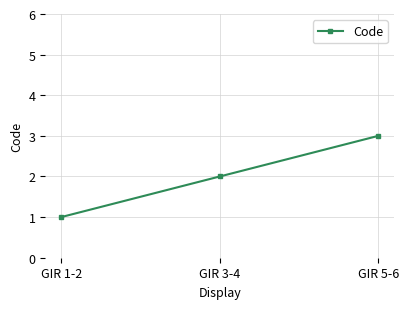

How many values are between 1 and 3?

3